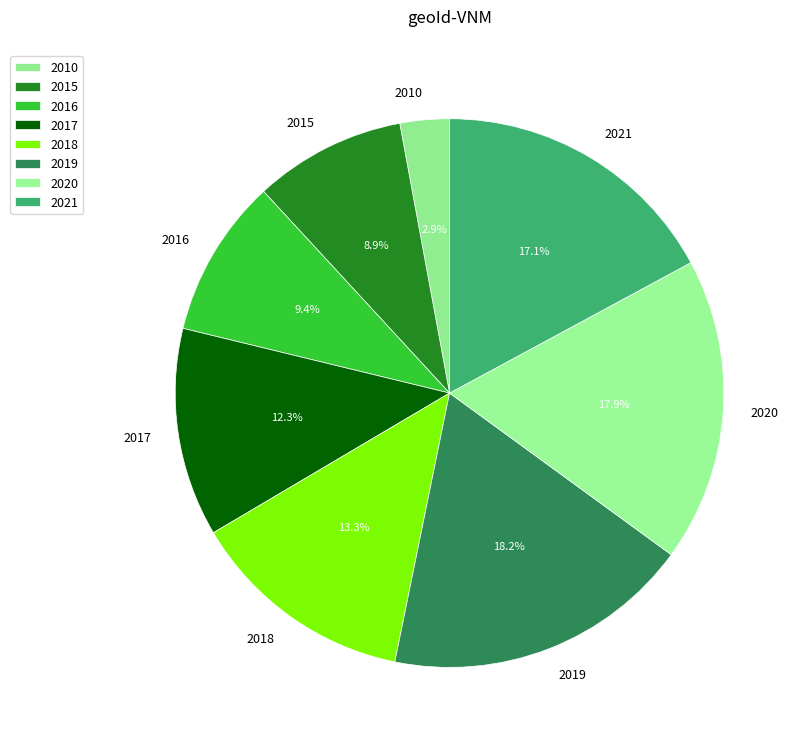

What percentage is the 2019 slice, to the nearest percent?

18%